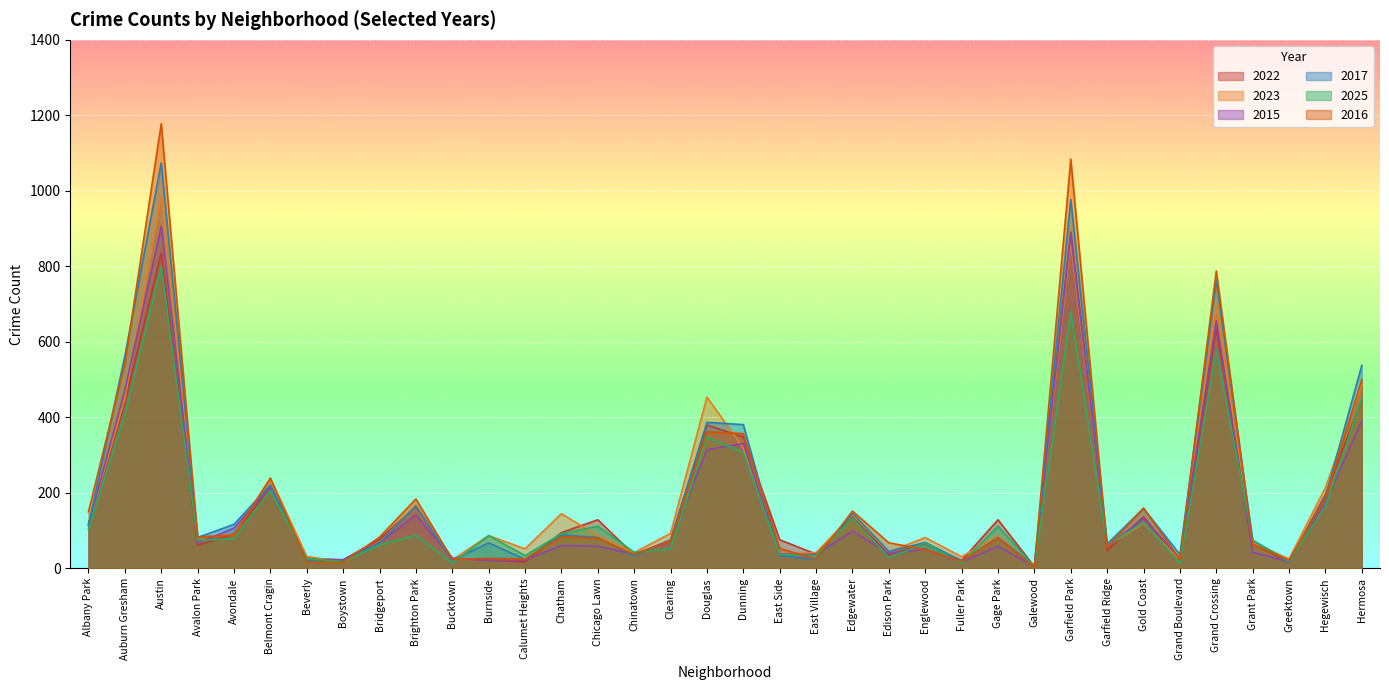

Where does the 2016 series first go above 73?

Albany Park